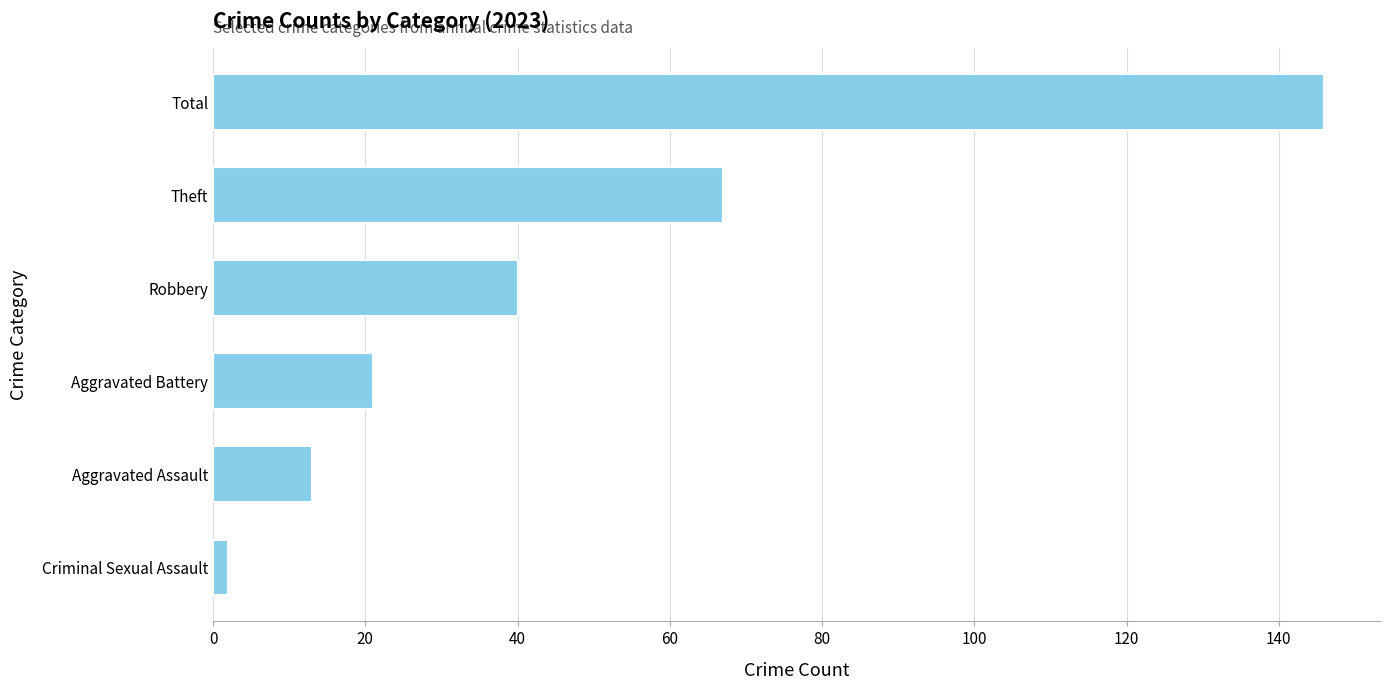

Count the number of categories in the chart.

6